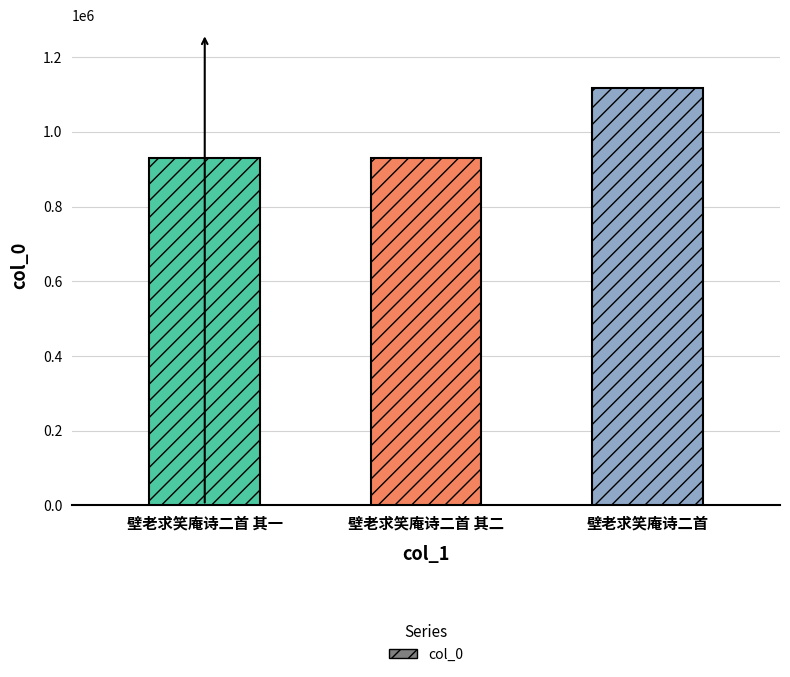

Rank the categories by value from lowest to highest.

壁老求笑庵诗二首 其一, 壁老求笑庵诗二首 其二, 壁老求笑庵诗二首